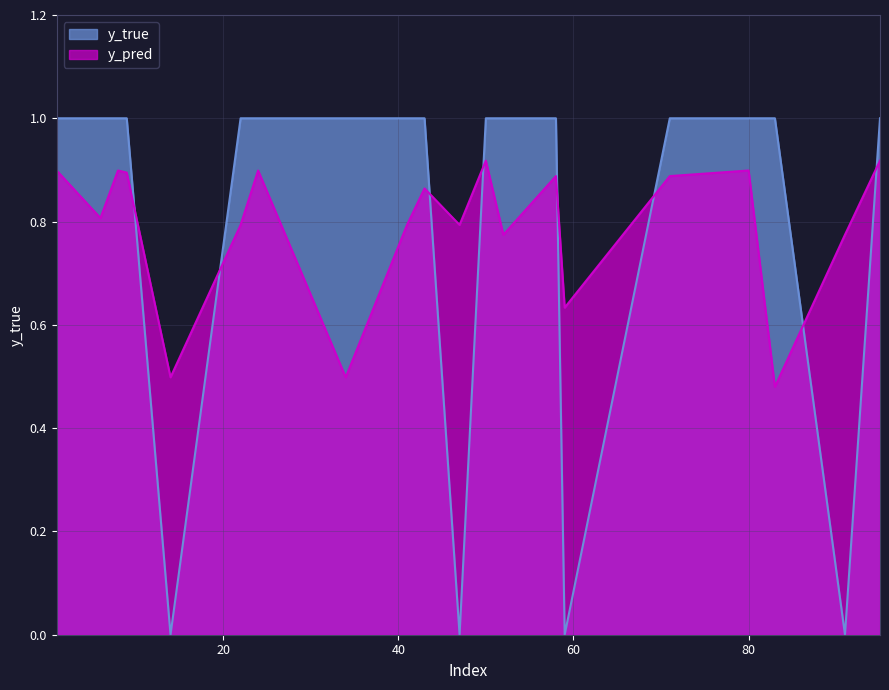

List the series in order of their overall mean, lowest first.

y_pred, y_true